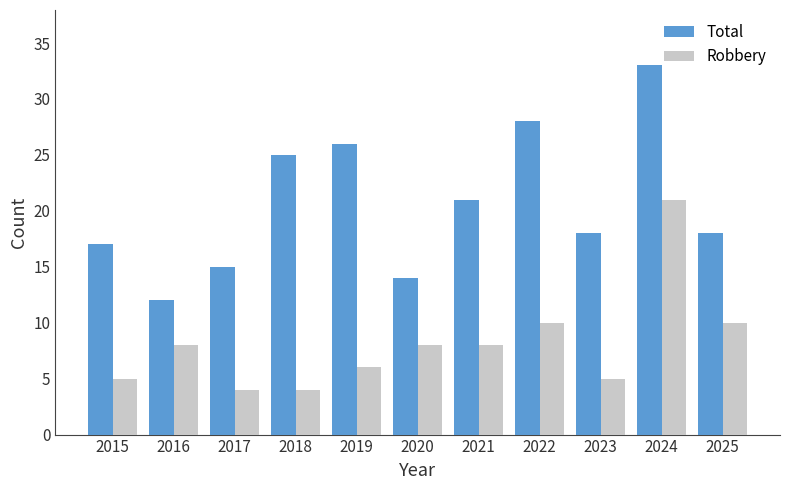

What is the difference between the highest and lowest values at 2016?

4